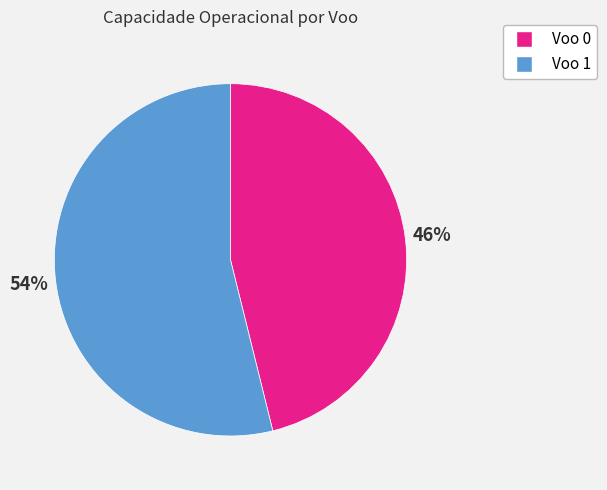

Which category accounts for the majority?

Voo 1